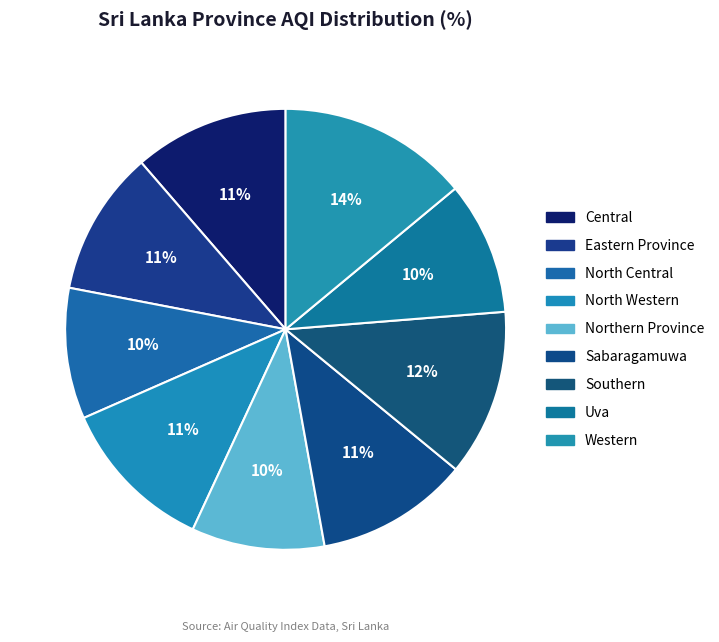

How many segments does this pie chart have?

9